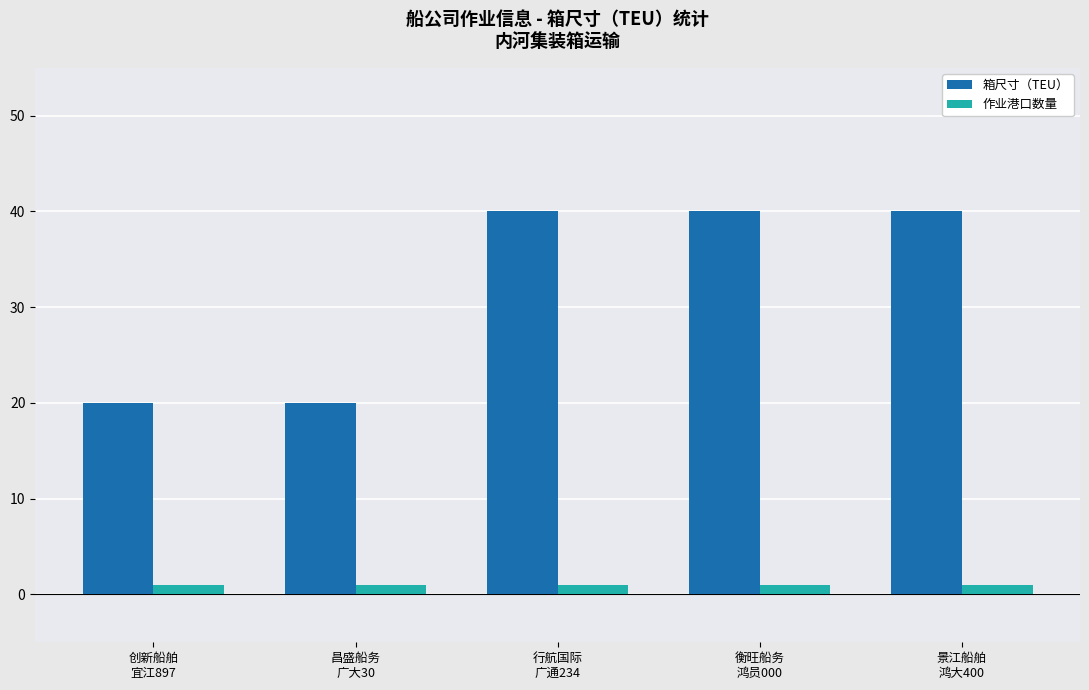

What is the sum of all 箱尺寸（TEU） values?

160